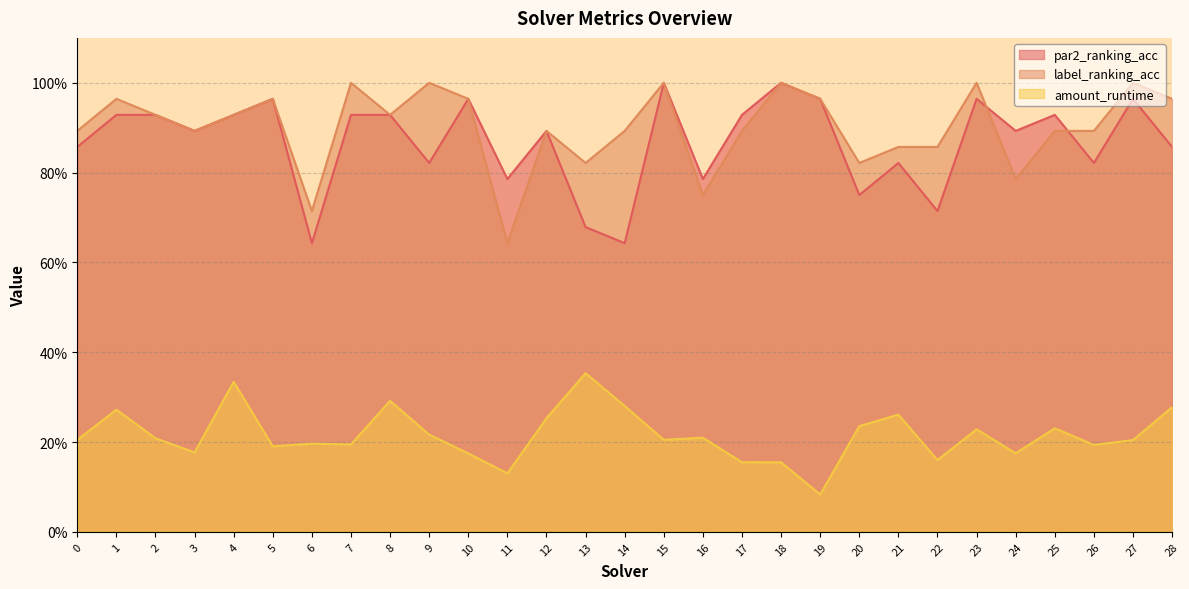

What are all the series names shown in the legend?

par2_ranking_acc, label_ranking_acc, amount_runtime